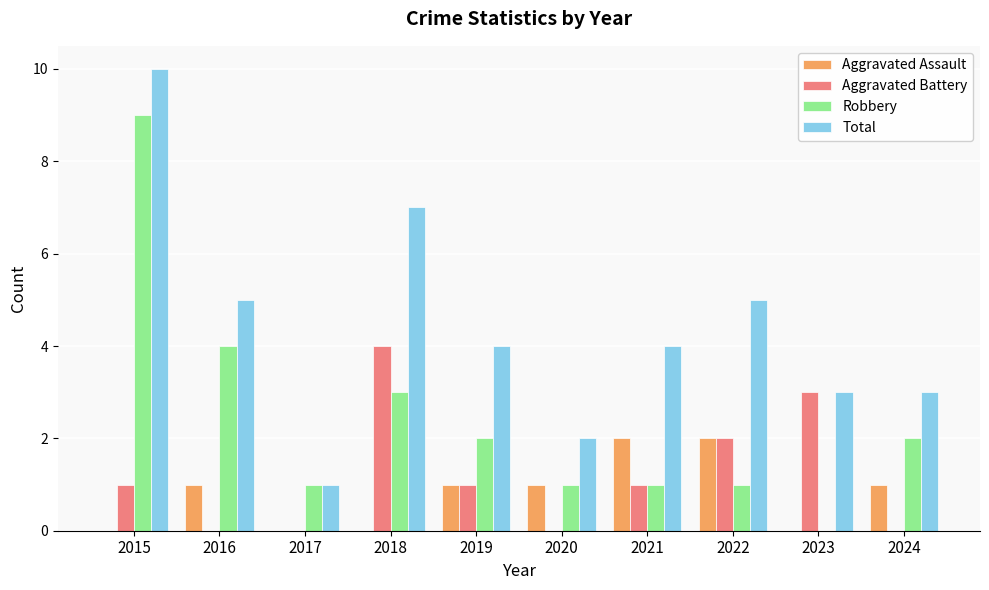

How many data points does each series have?

10